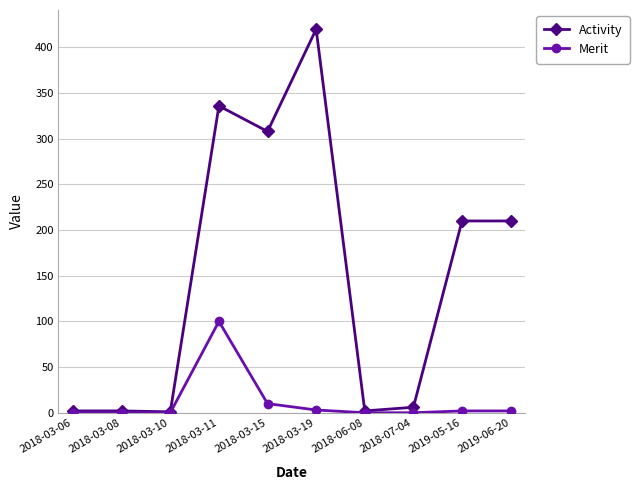

What is the difference between the Merit values at 2018-03-15 and 2018-03-11?

90